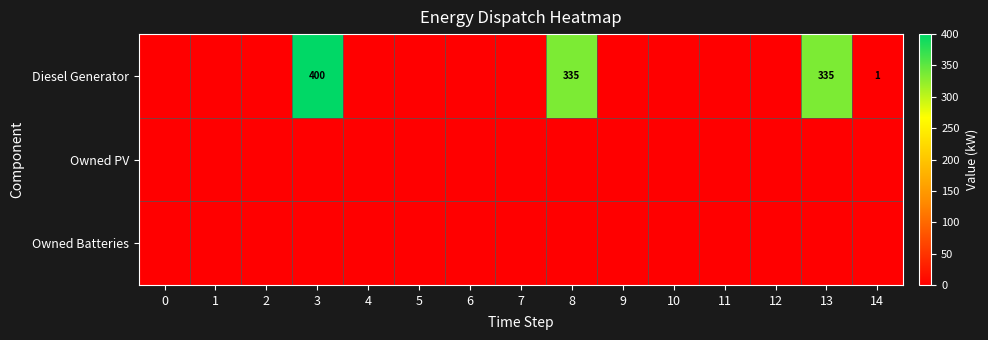

At how many categories does at least one series exceed 197?

3